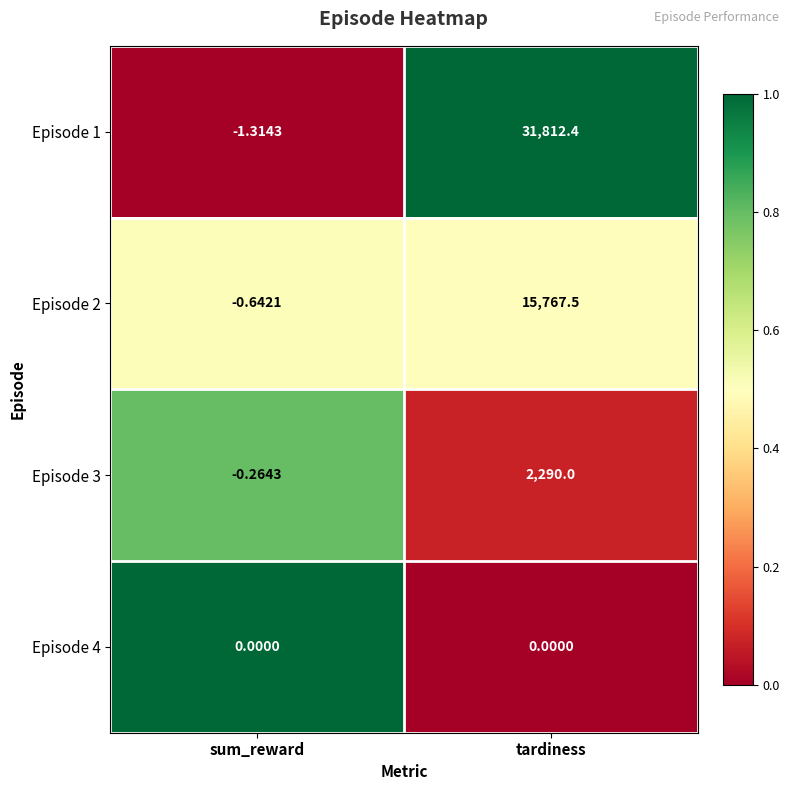

Where is Episode 1 nearest to the value 15905?

sum_reward